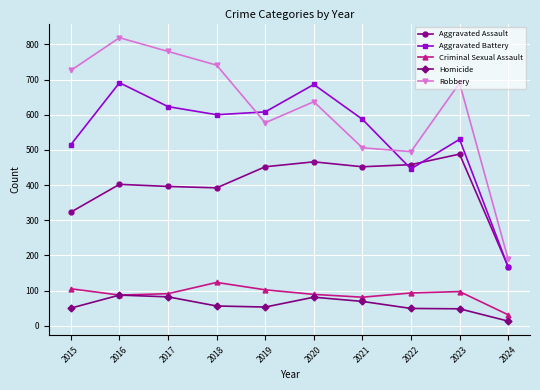

What is the difference between the maximum and second lowest values in the Criminal Sexual Assault series?

42